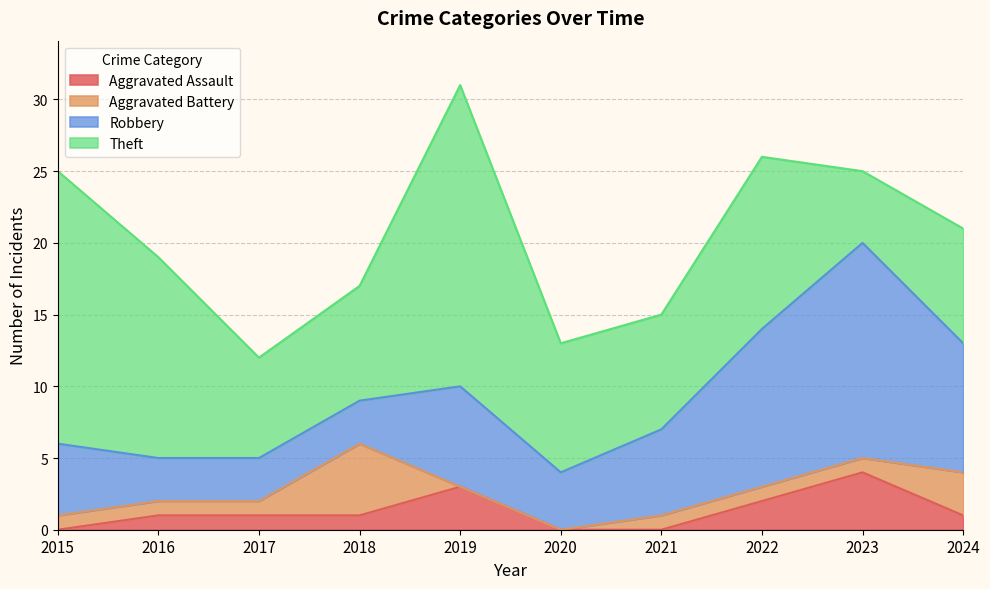

At 2016, list the series in order from smallest to largest.

Aggravated Assault, Aggravated Battery, Robbery, Theft